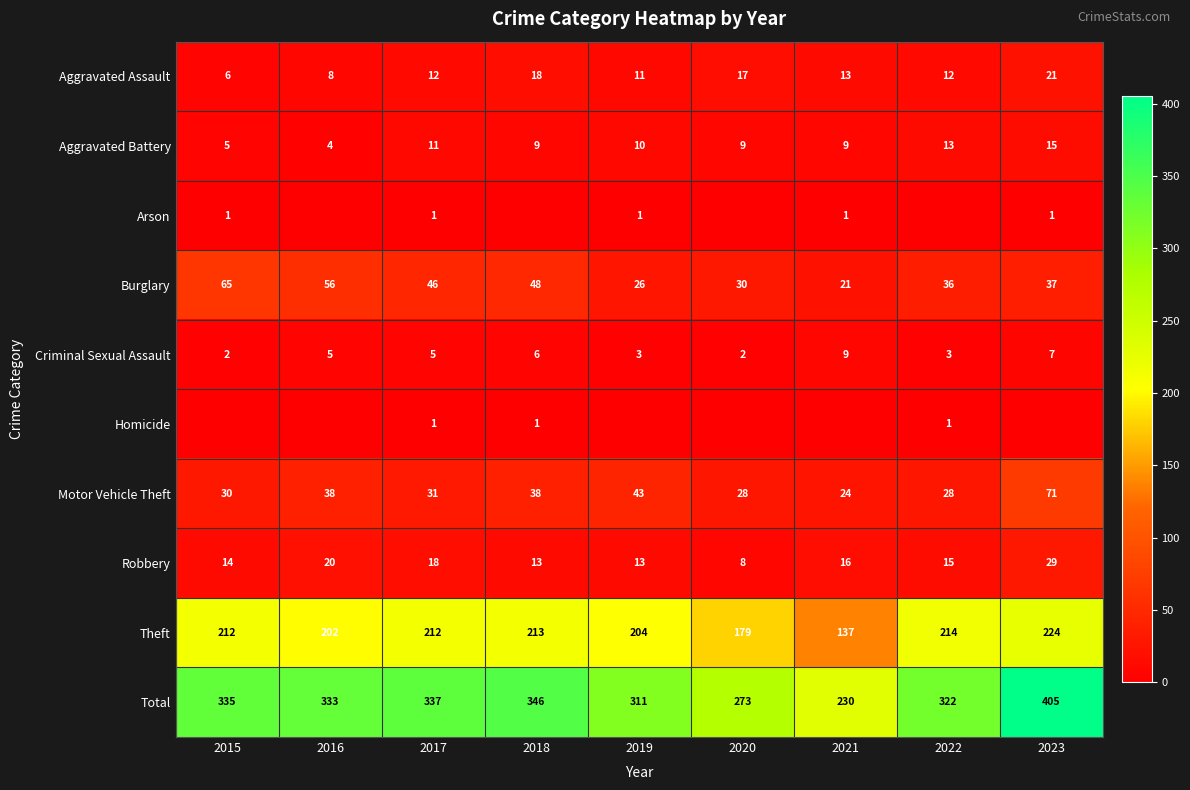

What is the difference between the Theft values at 2016 and 2023?

22